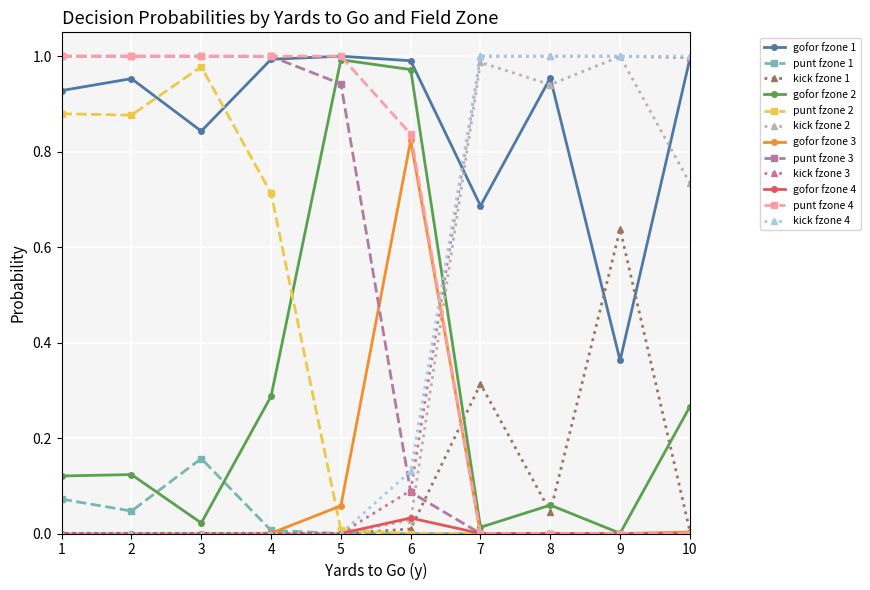

Is it true that kick fzone 1 equals 0.0 at 10?

True